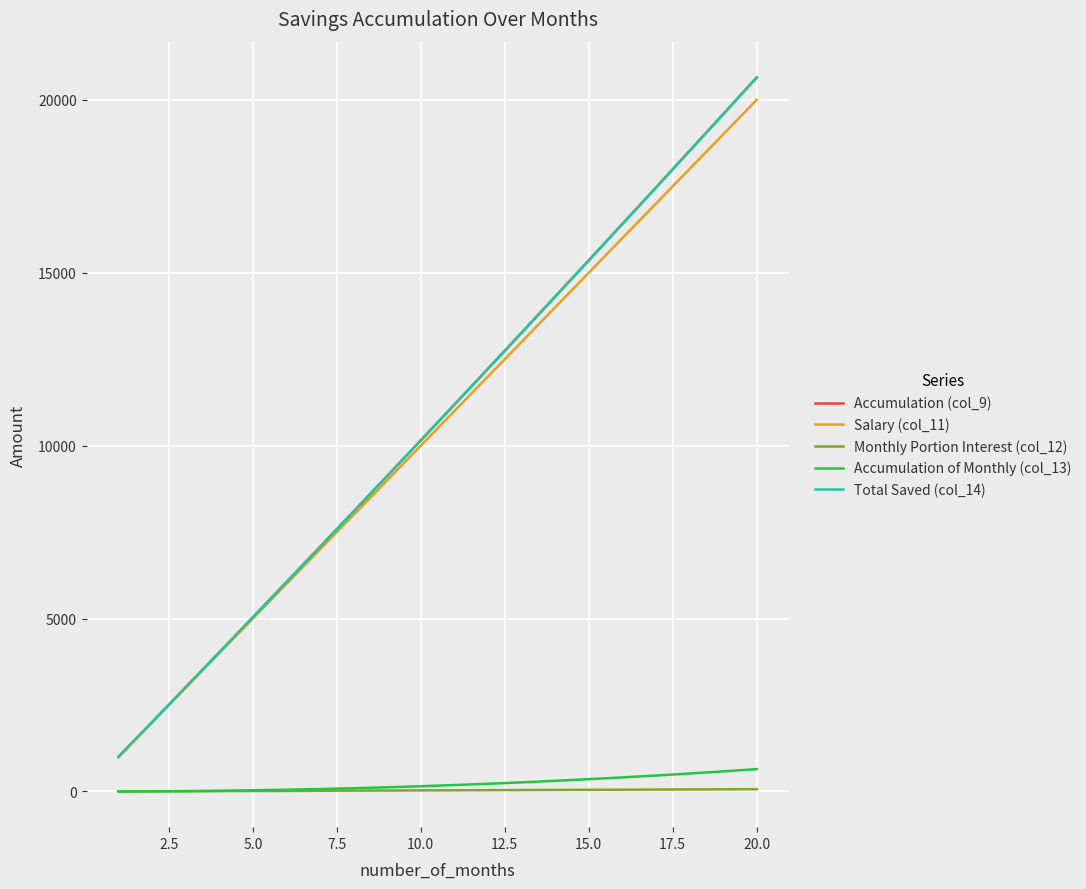

What is the highest value of the Accumulation of Monthly (col_13) series?

646.2